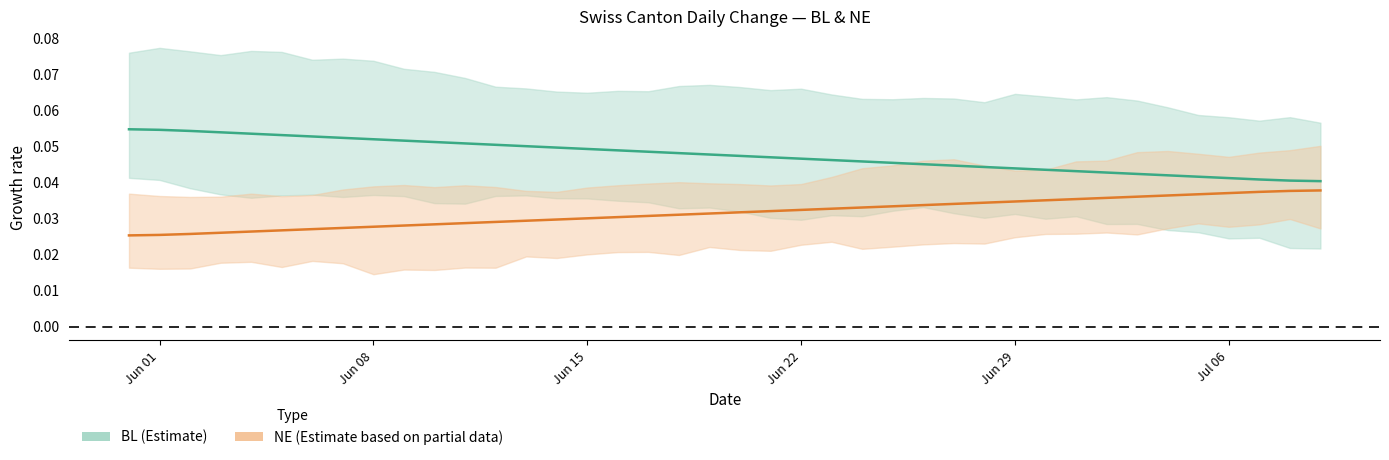

Does the chart have visible grid lines?

No